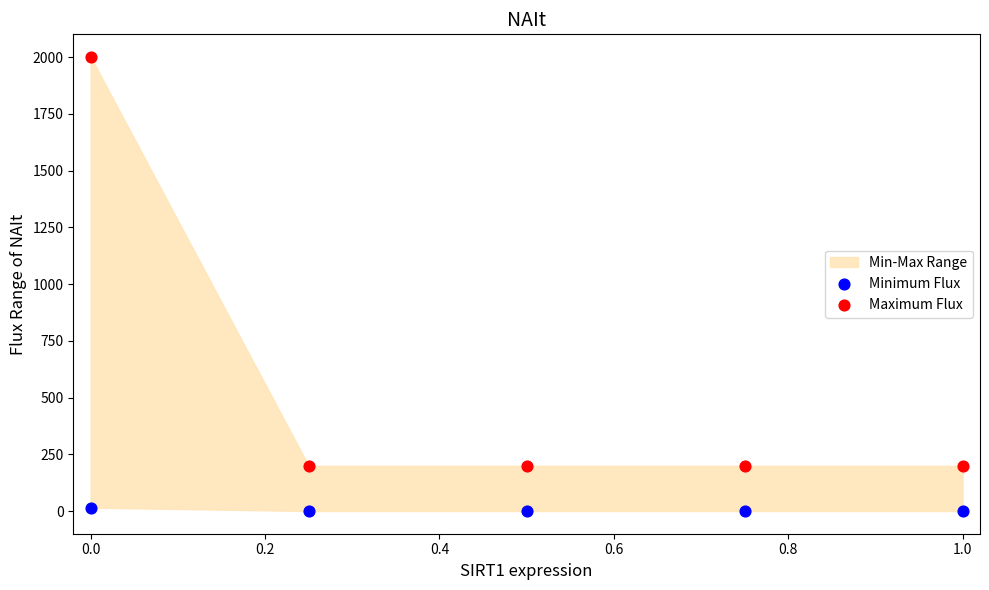

Which series has the largest Y range (max minus min)?

Maximum Flux